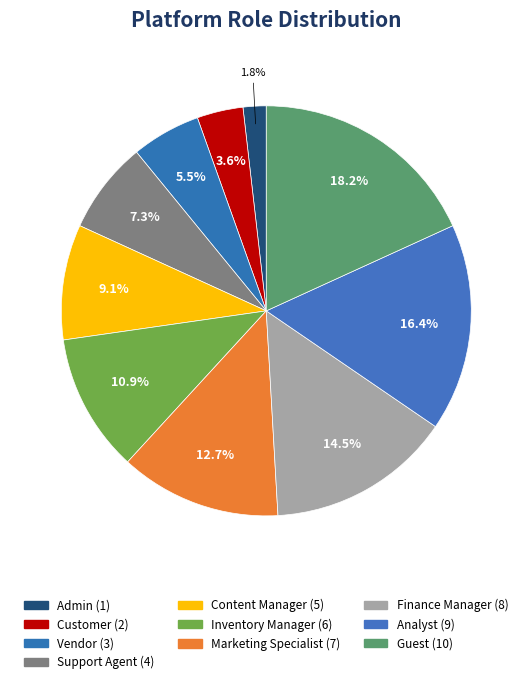

To the nearest percent, what is the combined percentage of Customer and Guest?

22%